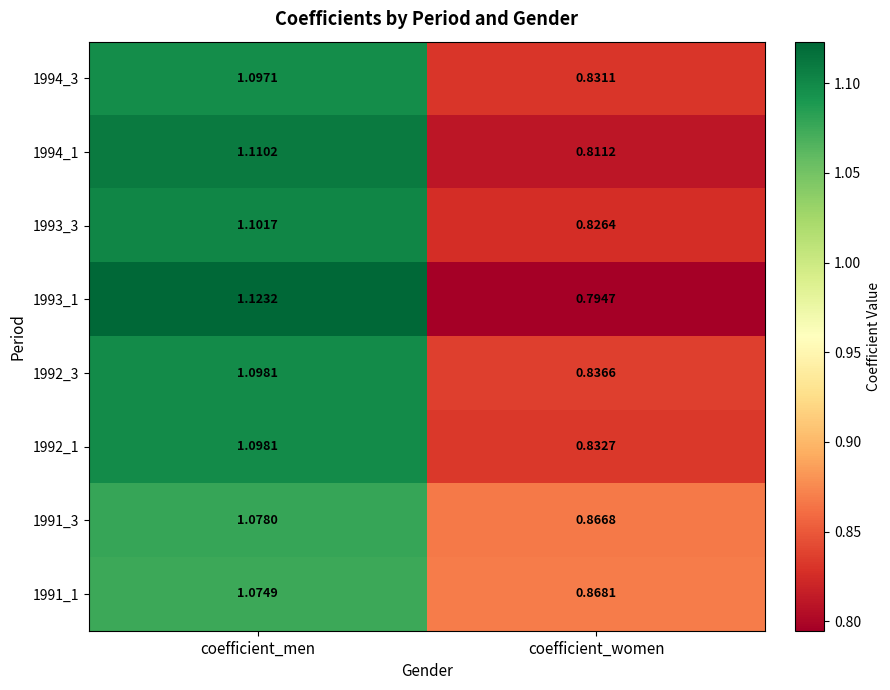

What is the total value across all series at coefficient_men?

8.8